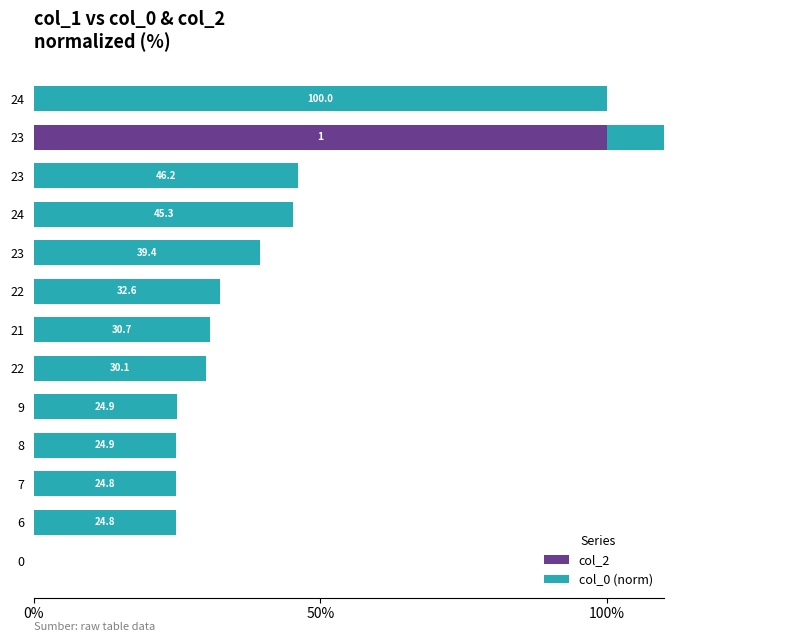

Does the chart contain any negative values?

No